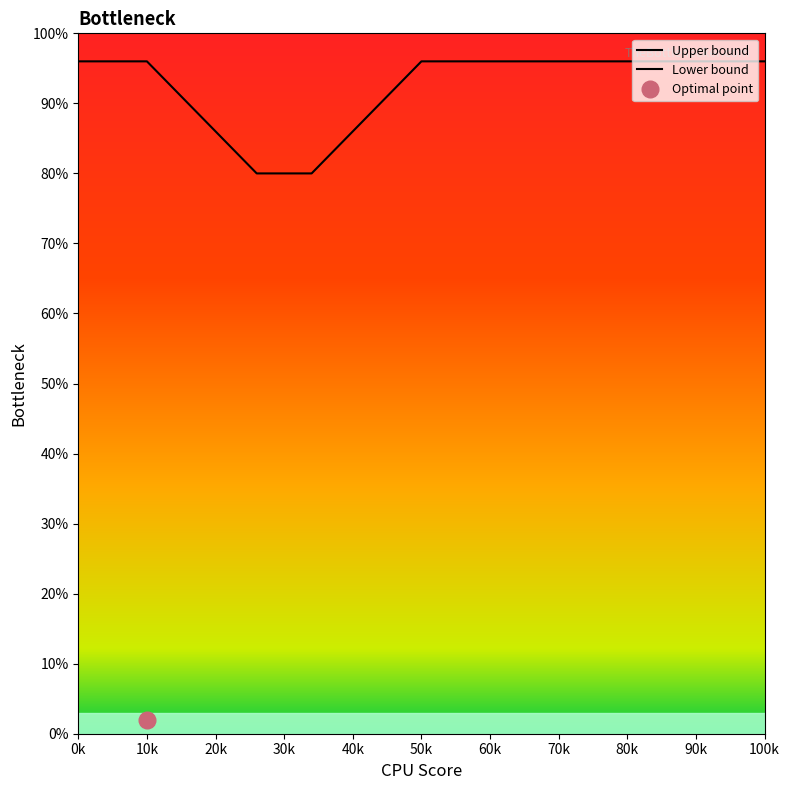

True or false: Lower bound has more than 1 points higher than both neighbors.

False